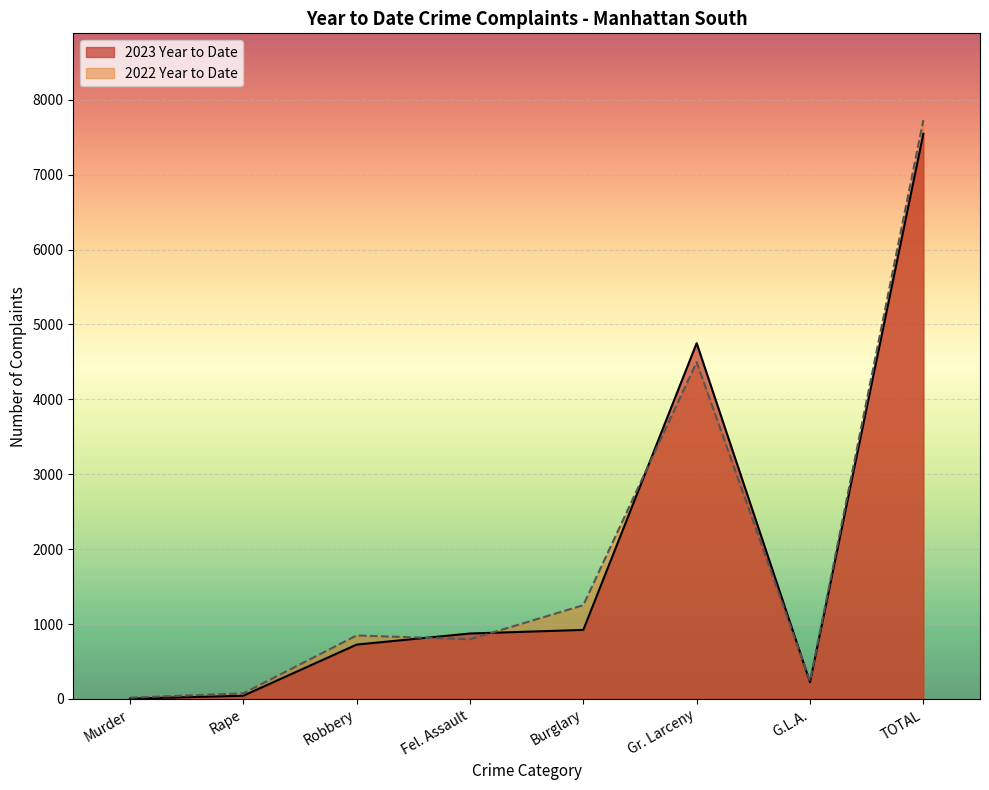

Rank the series by their average value, from highest to lowest.

2022 Year to Date, 2023 Year to Date